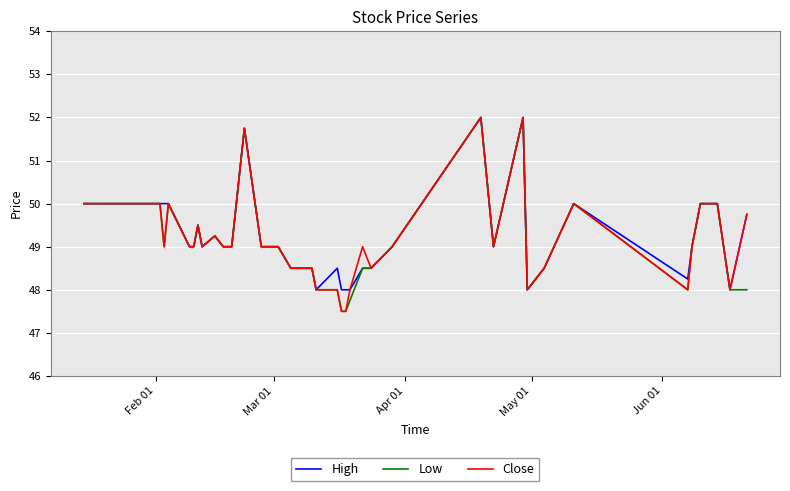

What is the maximum value for High?

52.0